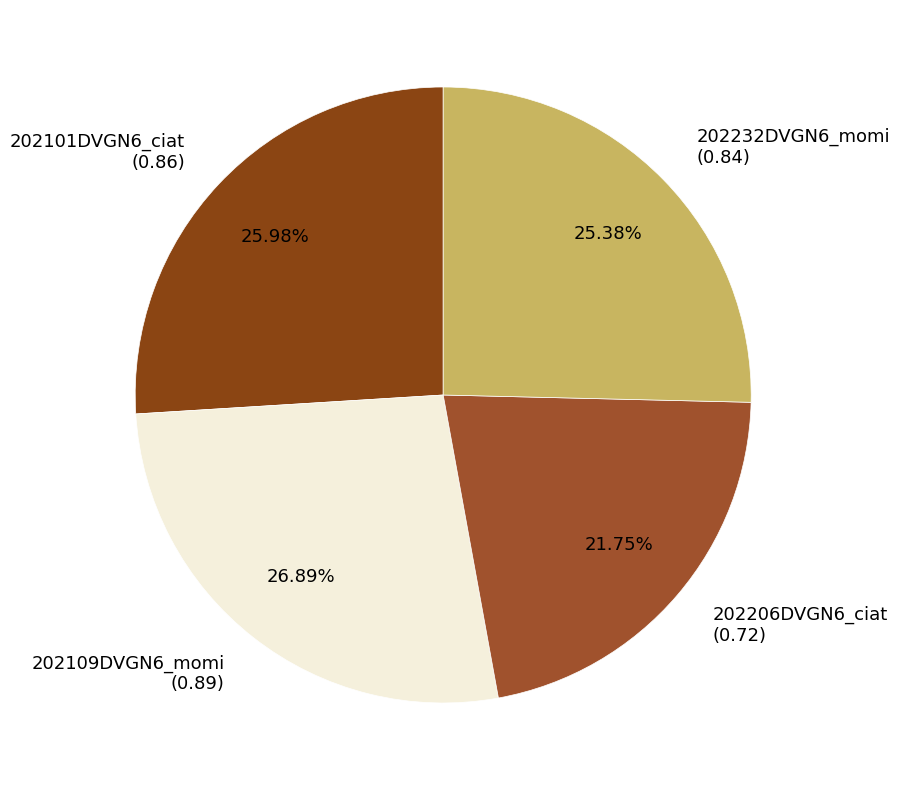

True or false: 202232DVGN6_momi accounts for 25% of the total.

True